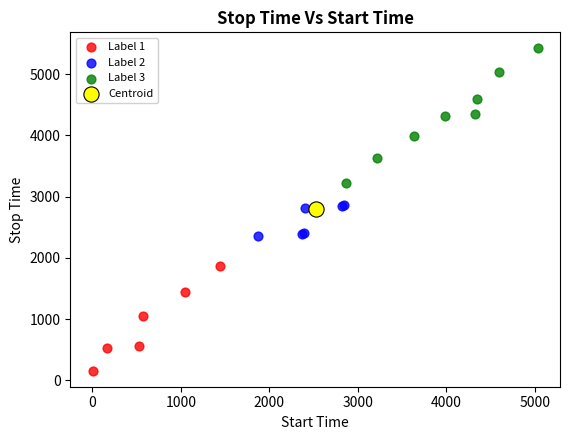

What are all the series names shown in the legend?

Label 1, Label 2, Label 3, Centroid